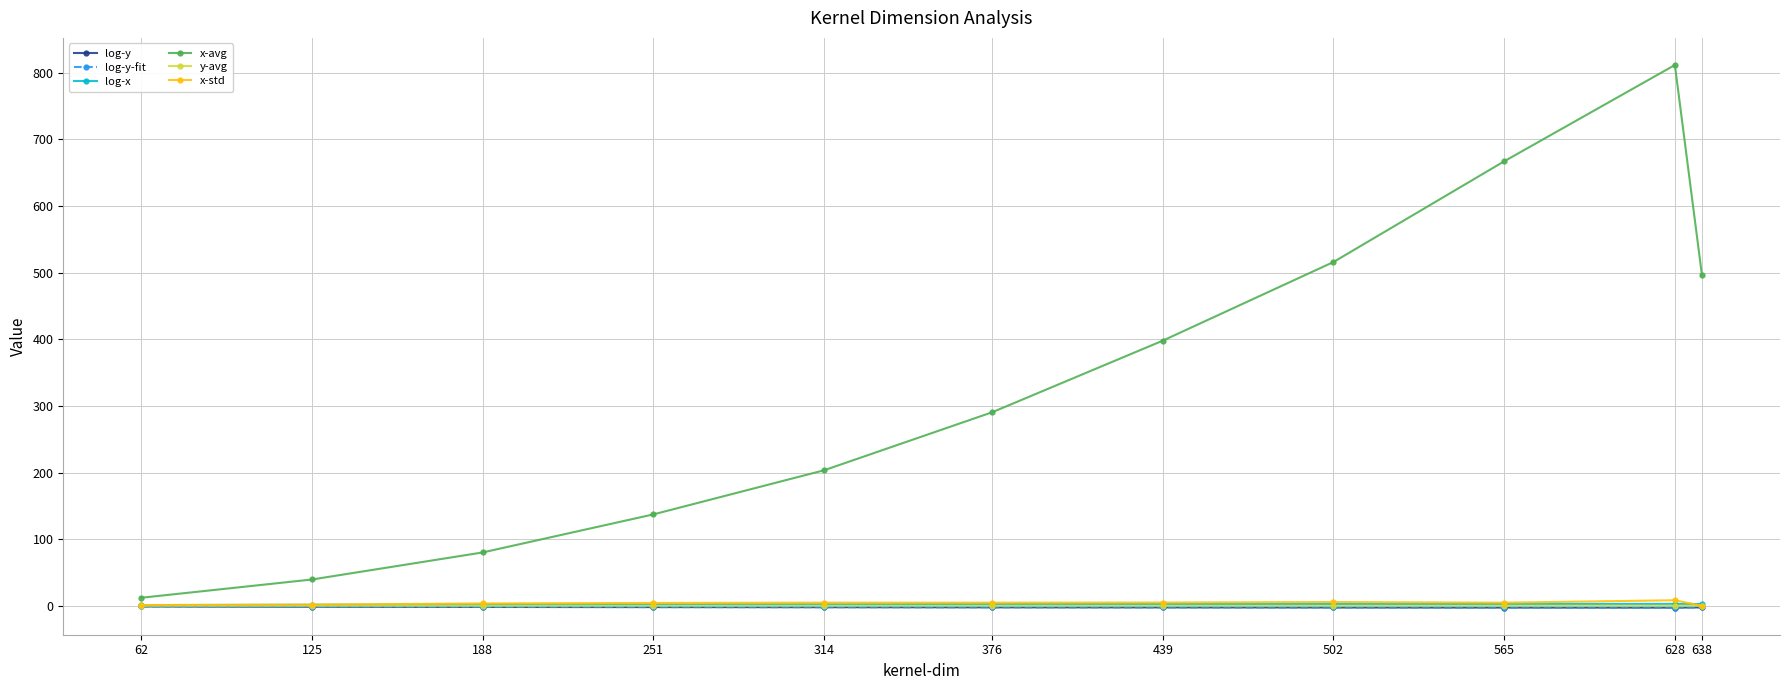

Which series has the largest total across all categories?

x-avg